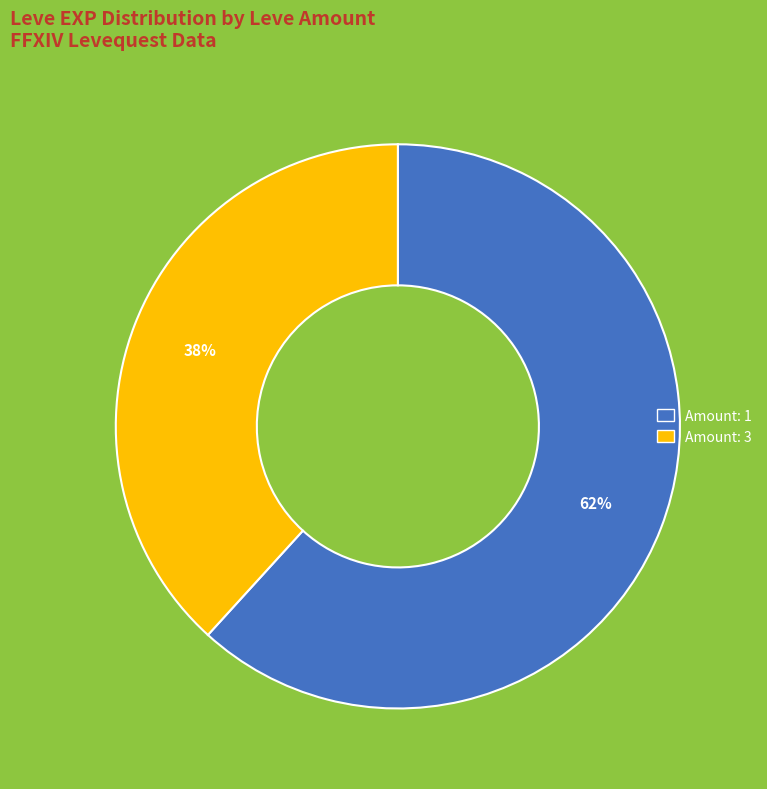

Is there a majority slice in this chart?

Yes